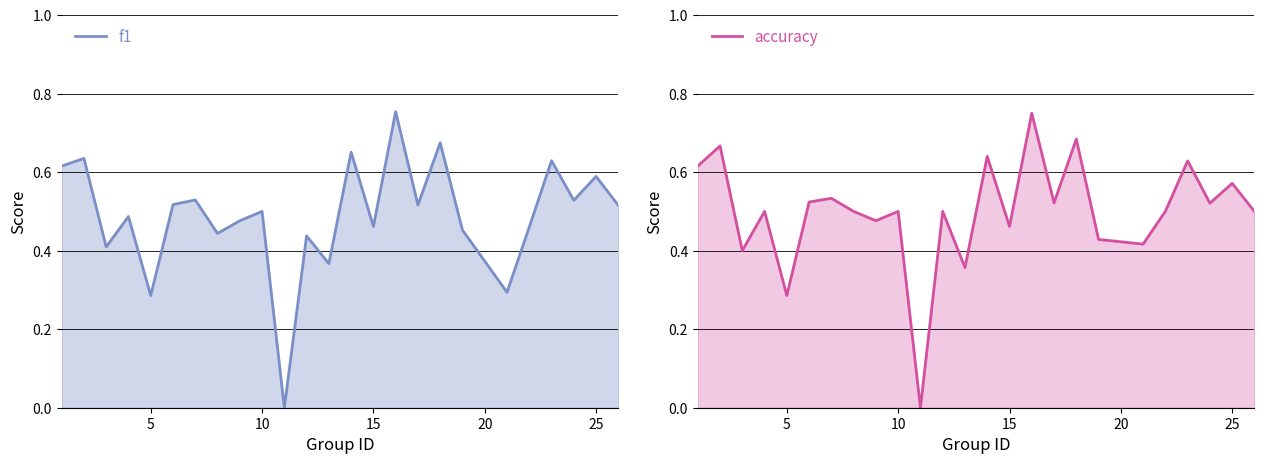

What is the average value of the f1 series?

0.5